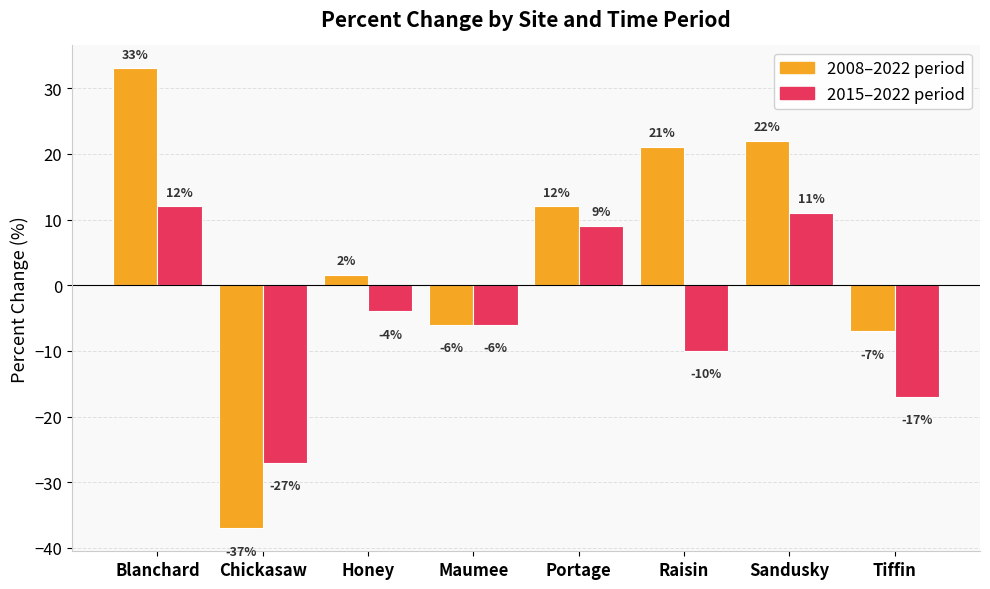

What is the difference between the highest and lowest values at Blanchard?

21.0